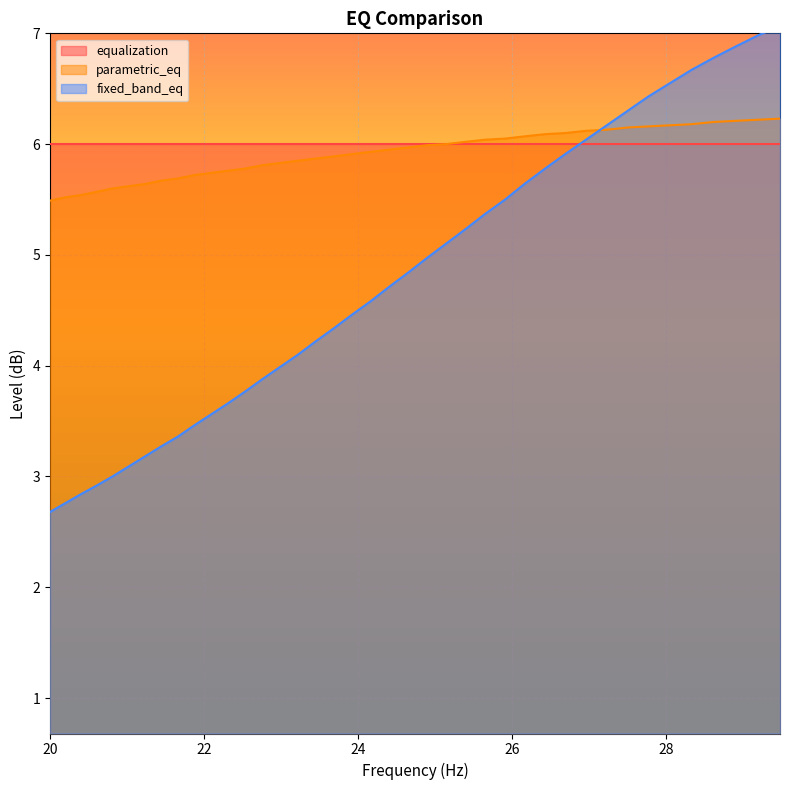

What is the minimum value for parametric_eq?

5.5